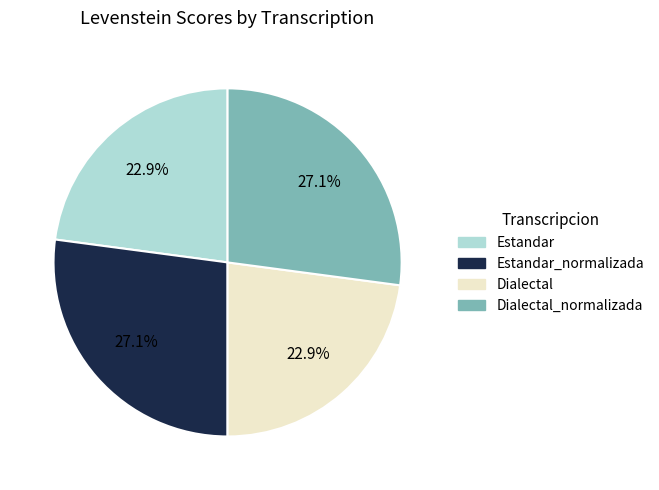

Is there a majority slice in this chart?

No